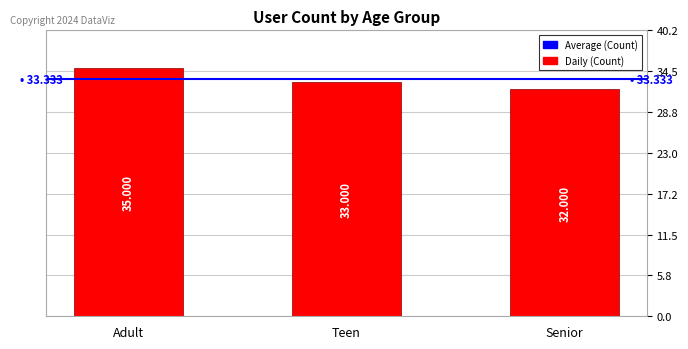

Reading left to right, list all the values displayed in this chart.

Adult=35	Teen=33	Senior=32